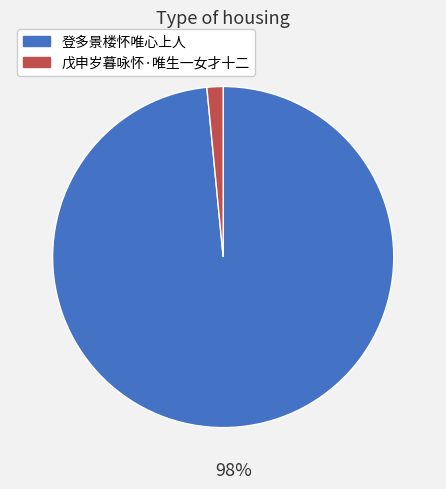

How many segments does this pie chart have?

2